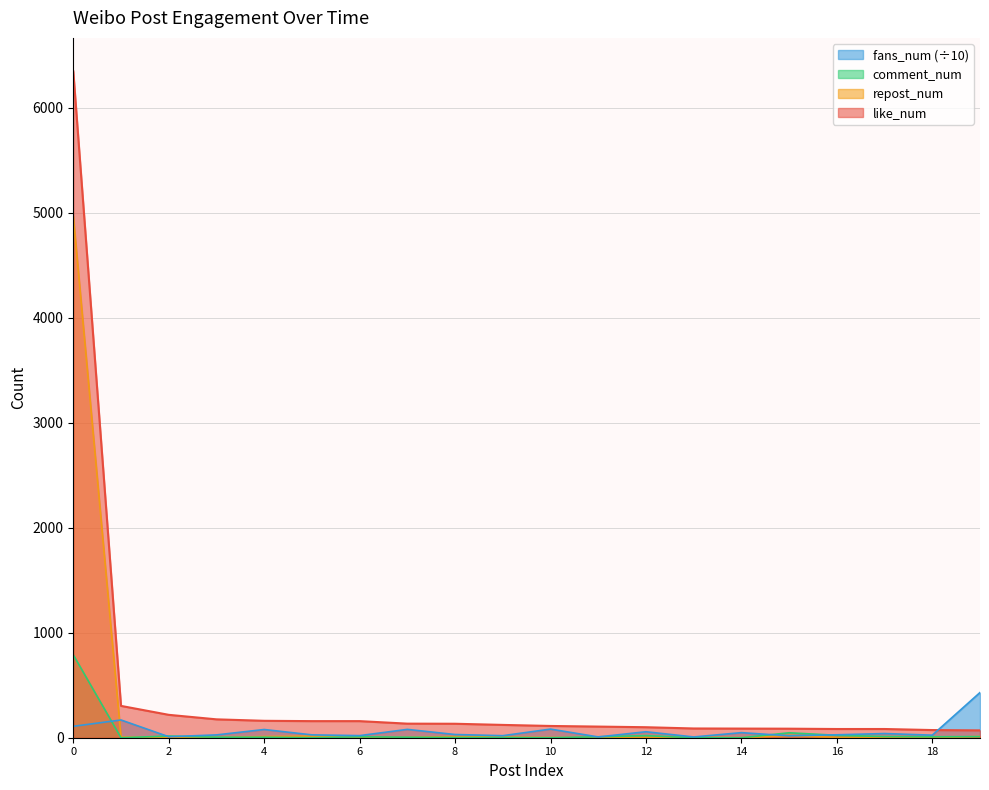

What is the difference between the second highest and second lowest values in the repost_num series?

22.0